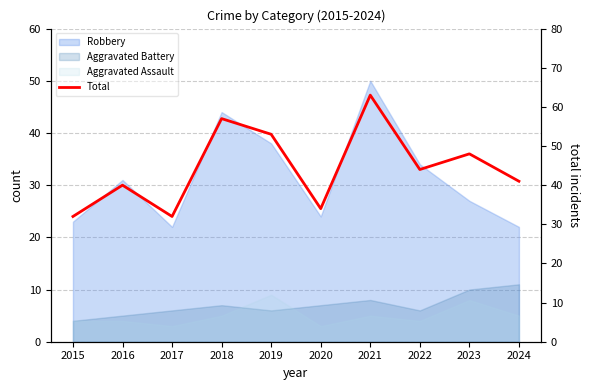

At which category does the data reach its first local valley?

2017